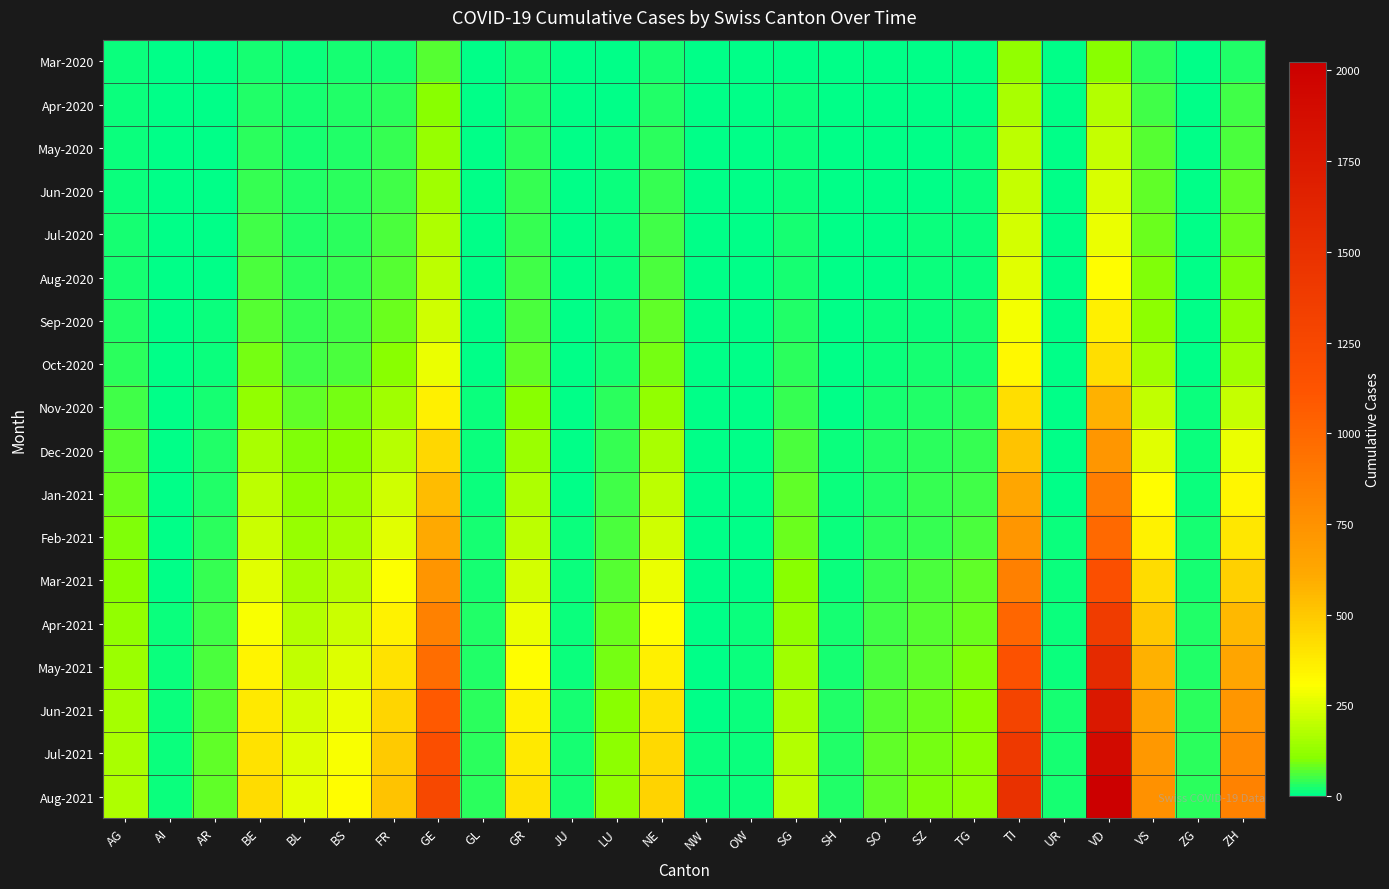

Which series has the largest total across all categories?

Aug-2021